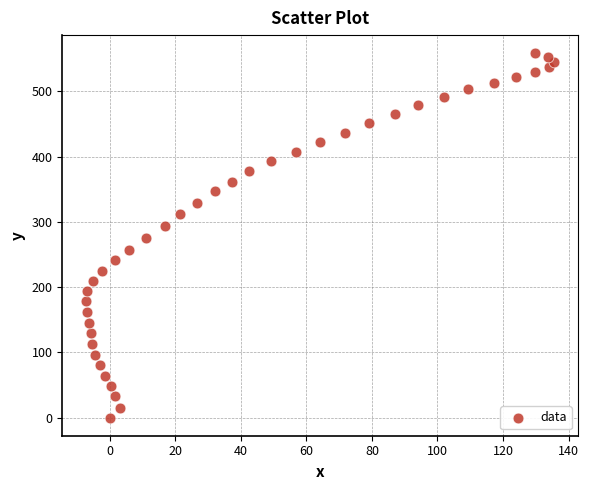

What is the range of X values (max minus min)?

143.0